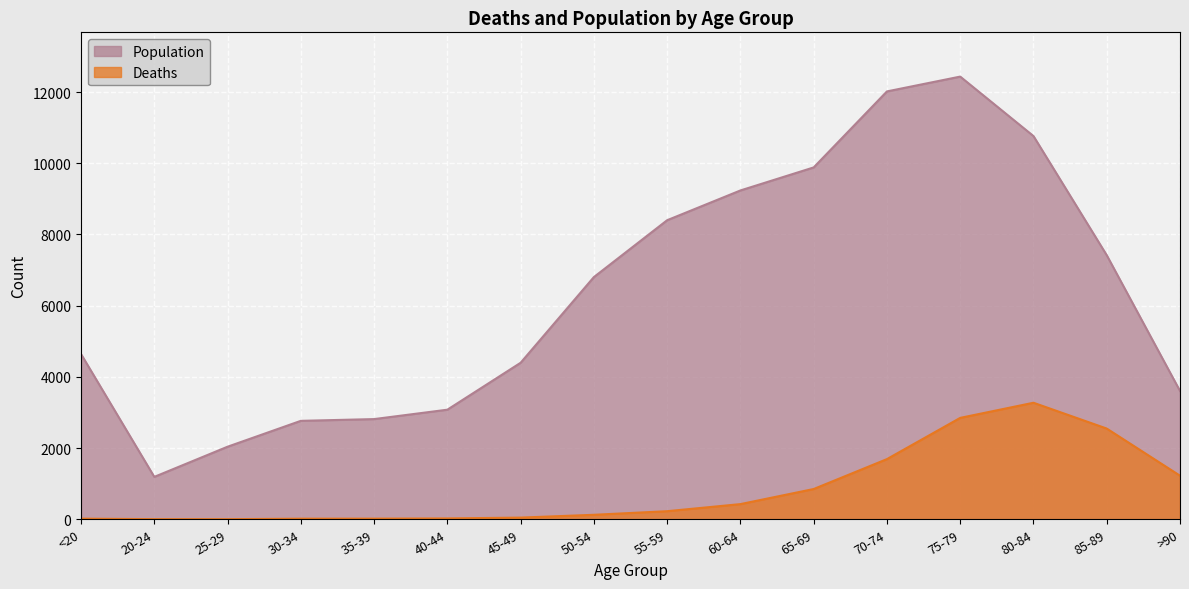

True or false: Population and Deaths intersect in this chart.

False